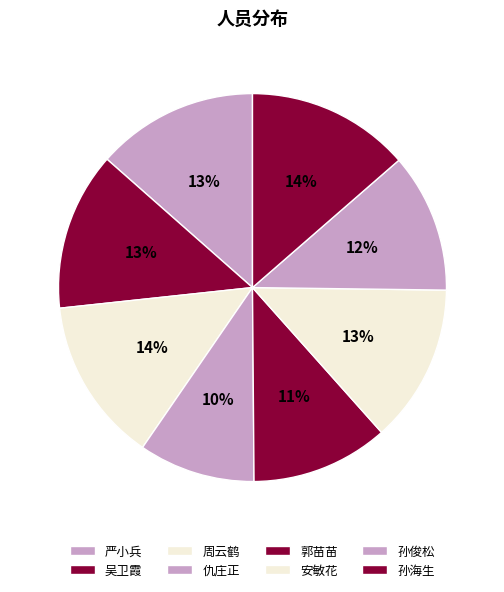

To the nearest percent, what portion does 周云鹤 represent?

14%